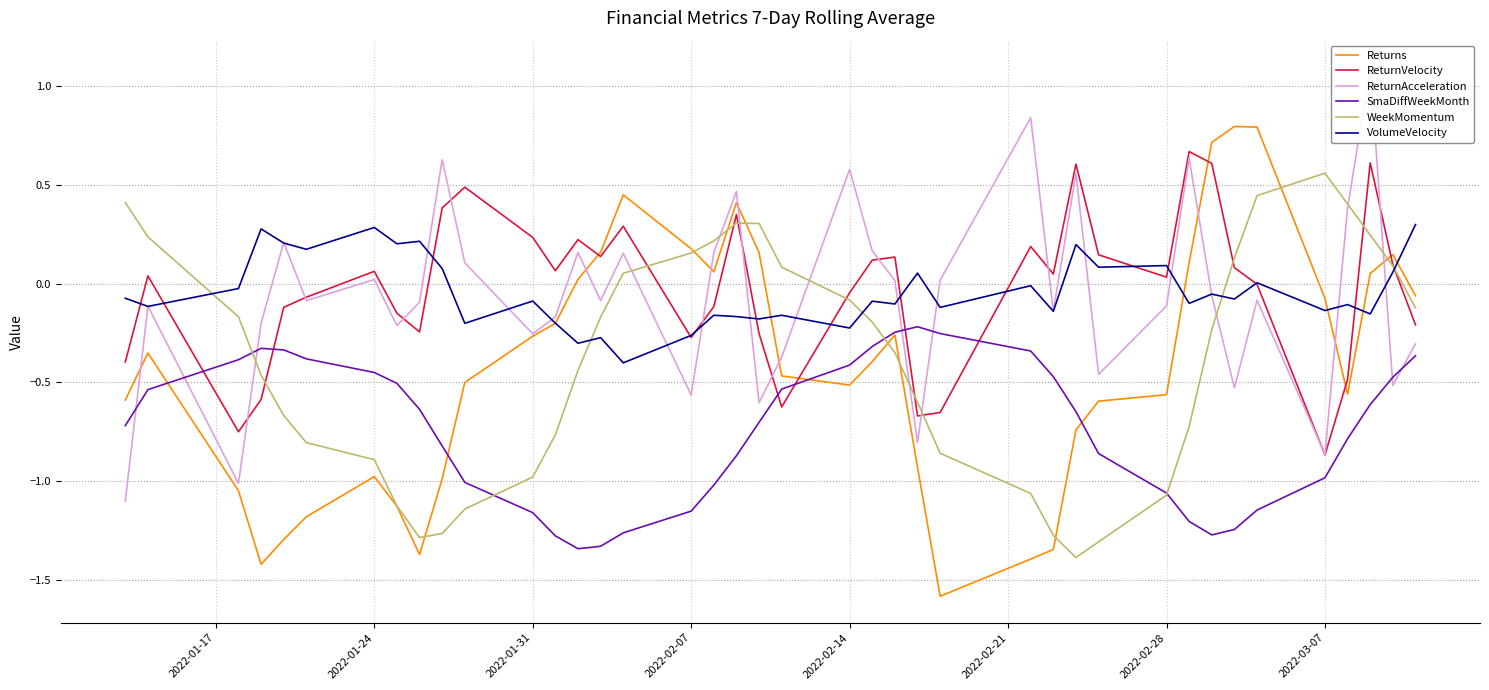

What is the highest value of the Returns series?

0.8